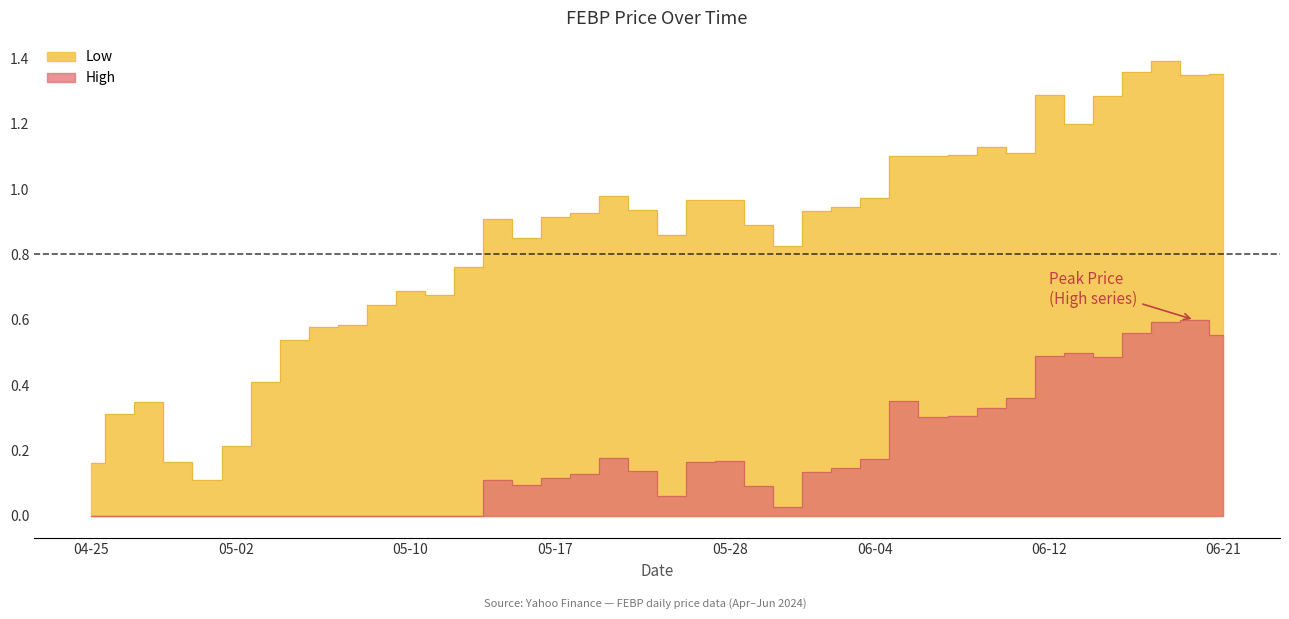

True or false: High and Low cross at least once.

False